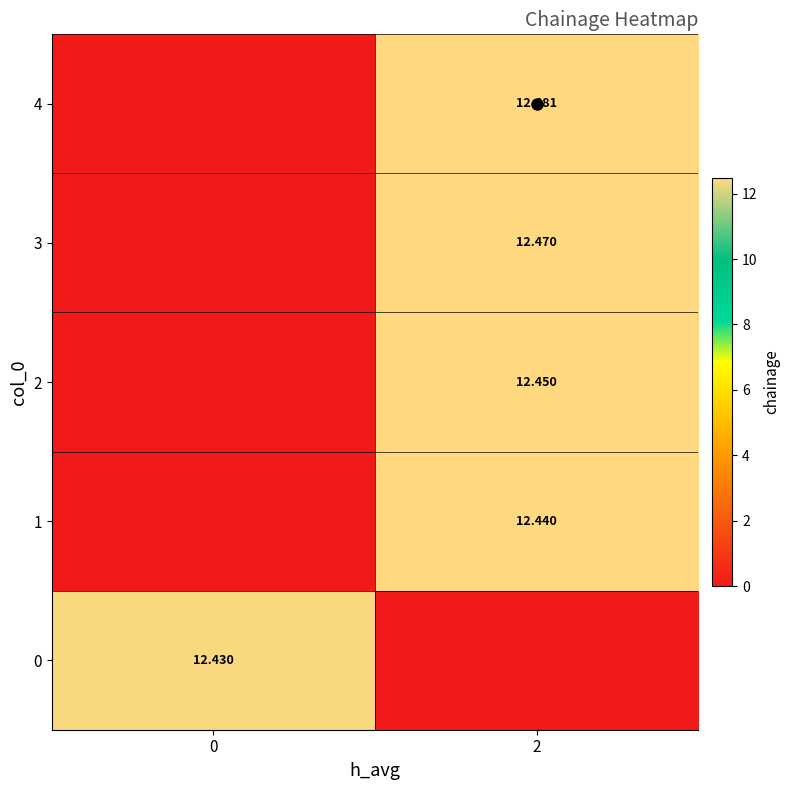

Which label corresponds to the smallest value in the chart?

2